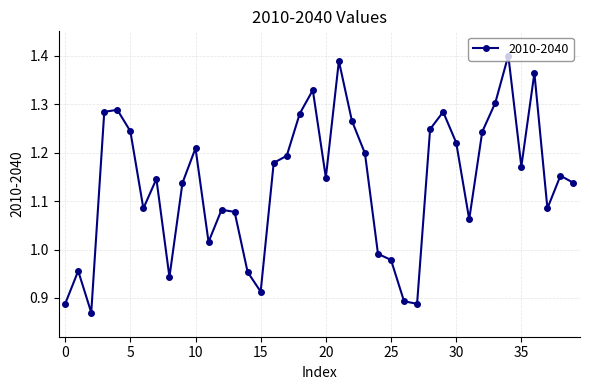

How many points are lower than both their immediate neighbors (excluding endpoints)?

10